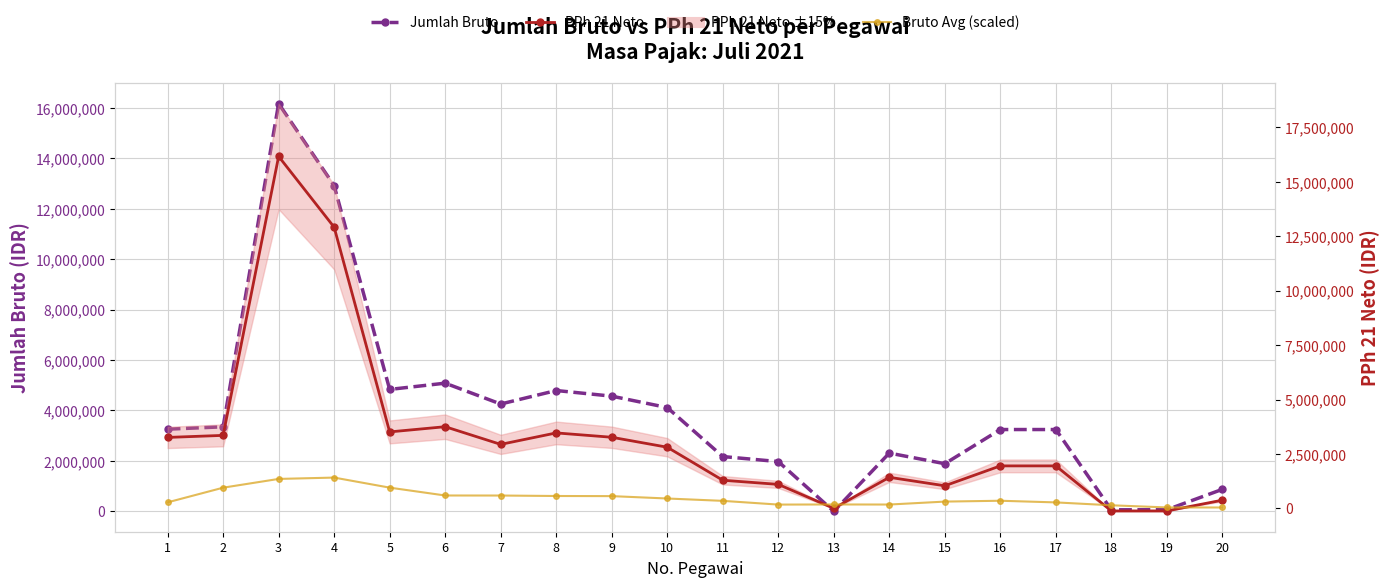

Between 11 and 2, which is larger?

2